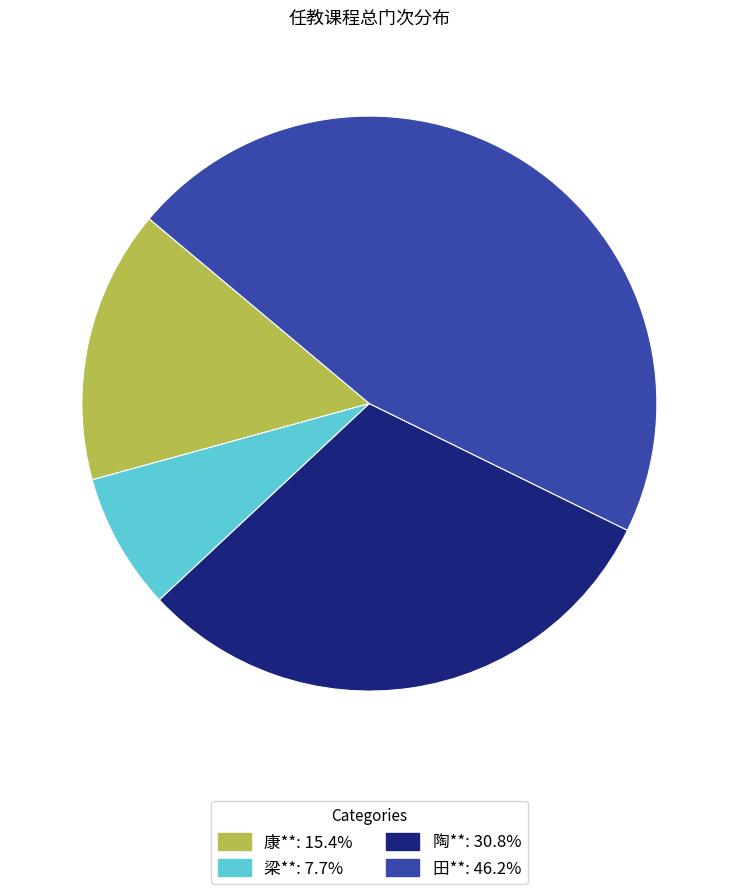

Between 梁** and 田**, which is larger?

田**